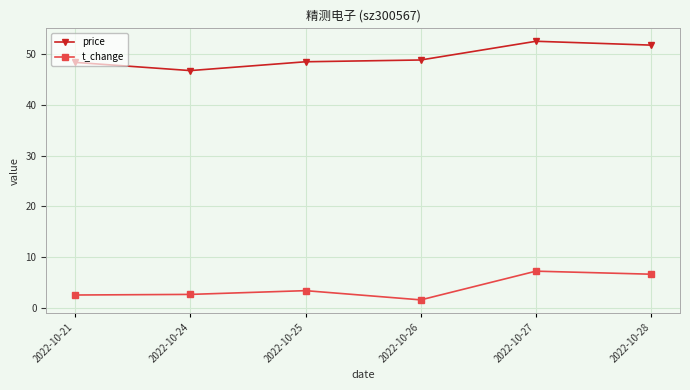

The t_change series shows 1.6 at 2022-10-26. True or false?

True